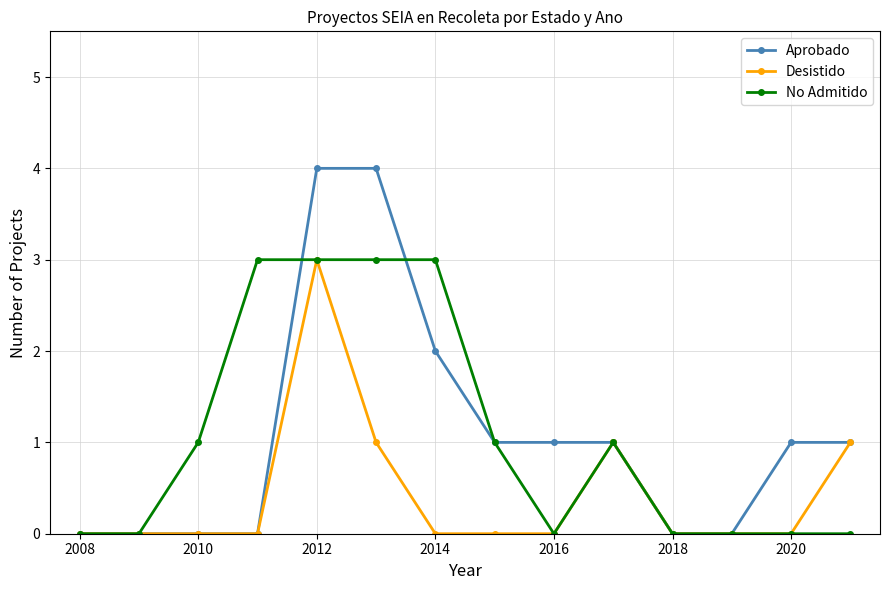

Is the value of Desistido at 2020 greater than the value of No Admitido at 2010?

No